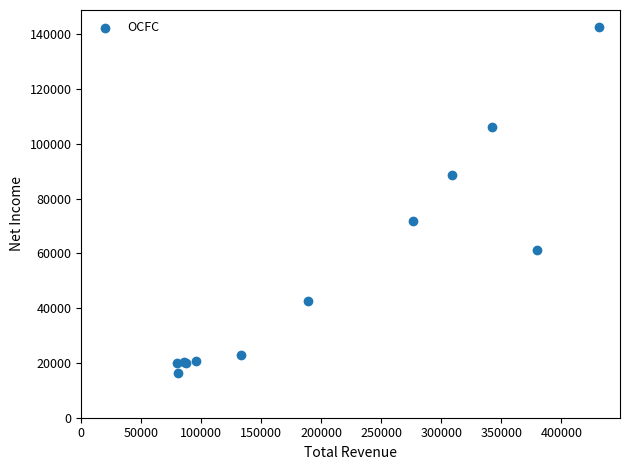

What Y value in the scatter plot is closest to 79450?

71900